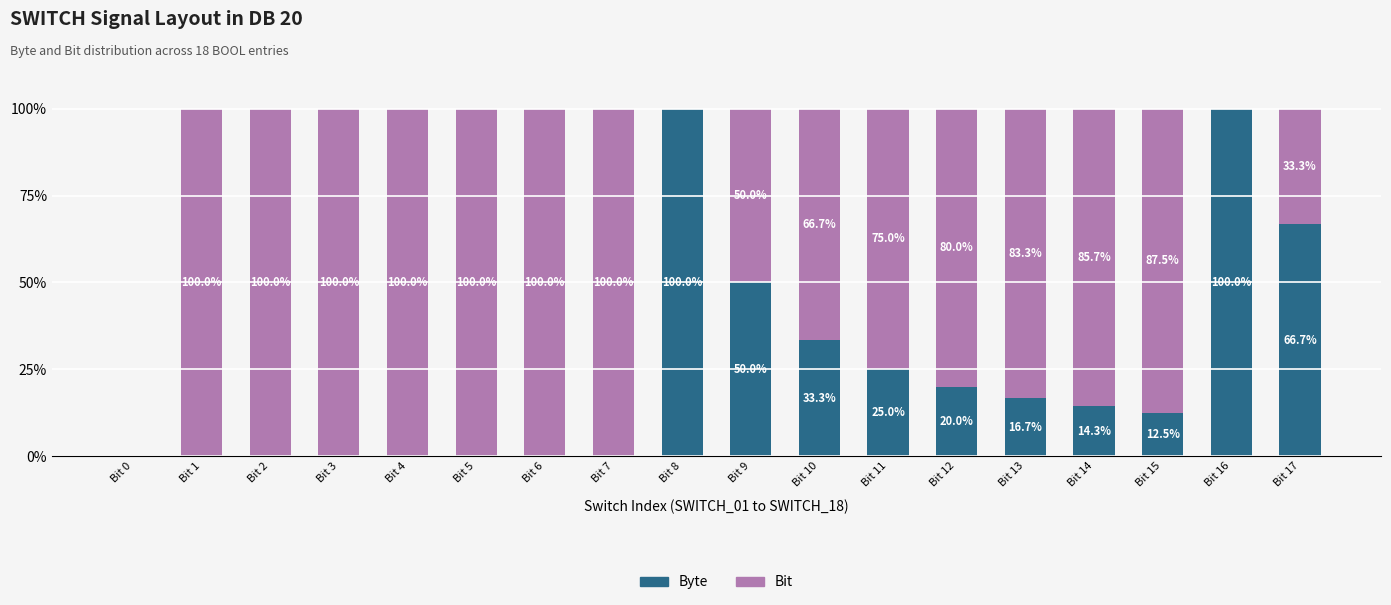

Does the chart contain stacked bars?

Yes